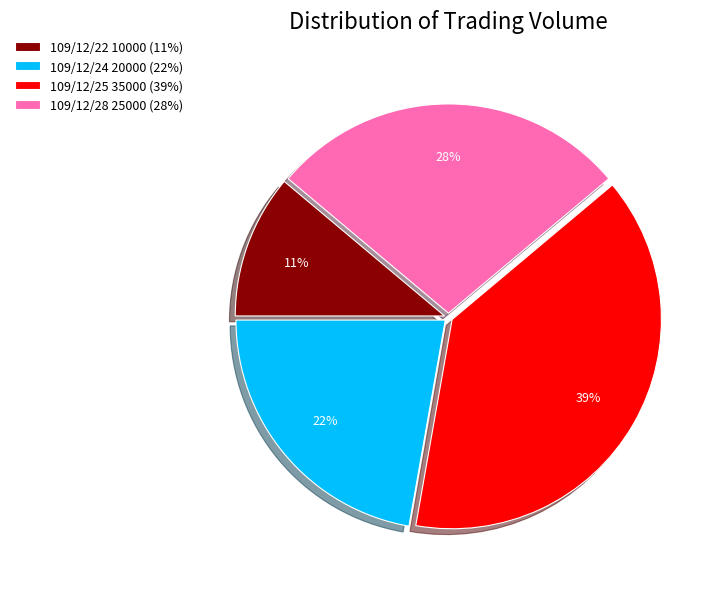

Combined, do 109/12/25 and 109/12/24 account for over 50%?

Yes